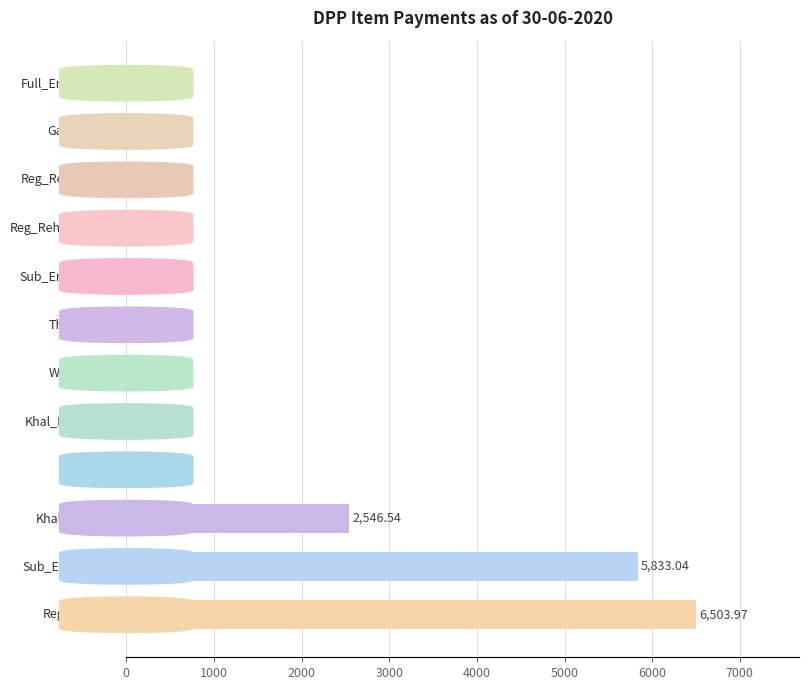

What is the sum of all values?

15226.5